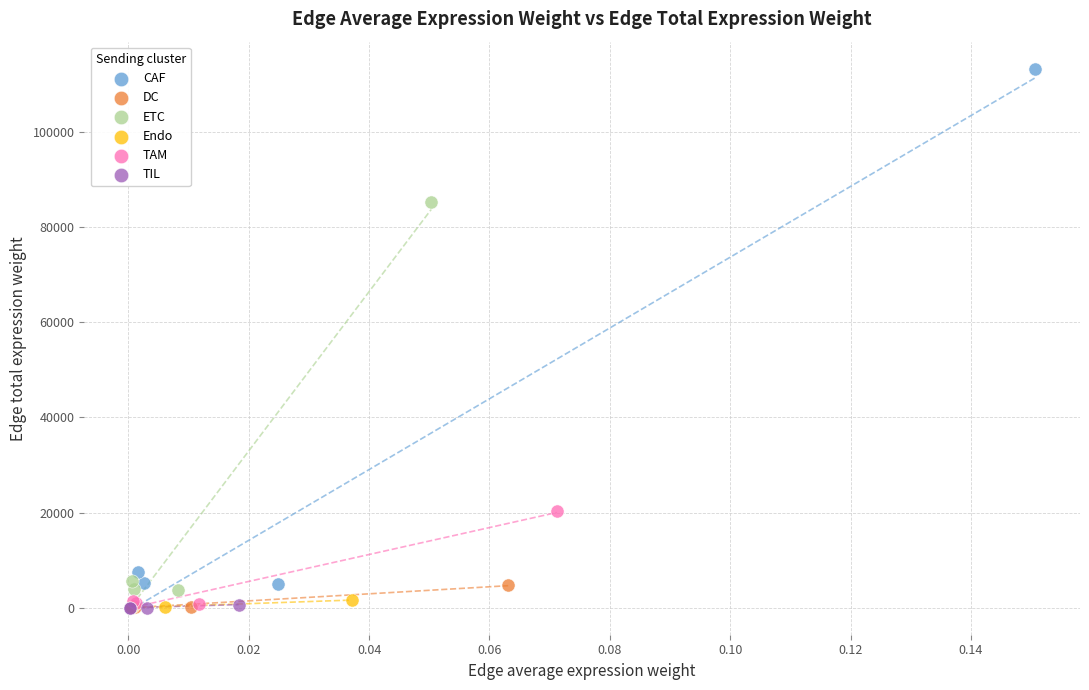

What are all the series names shown in the legend?

CAF, DC, ETC, Endo, TAM, TIL